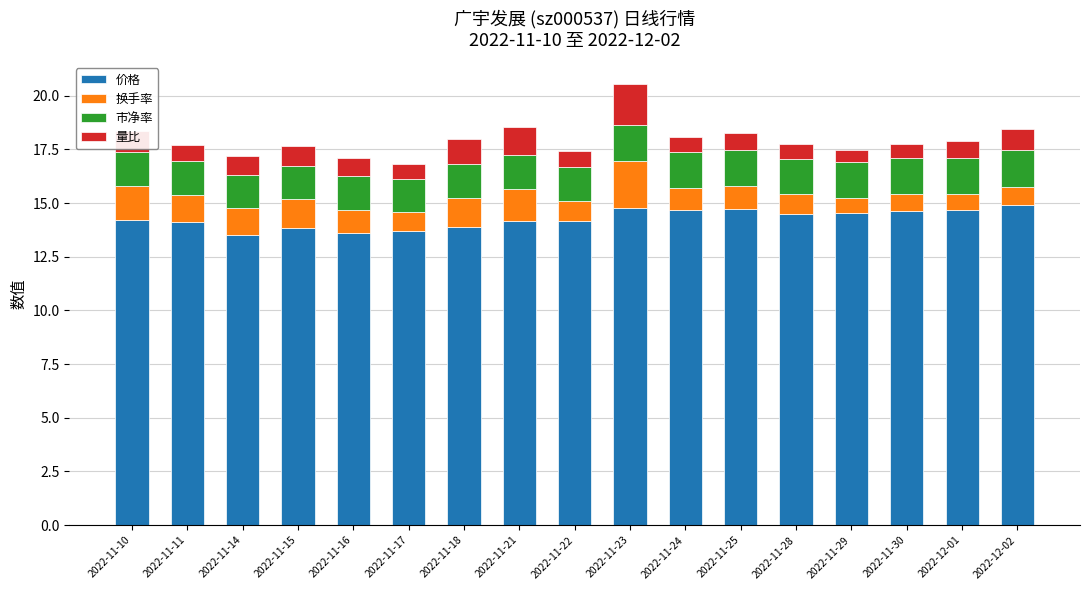

What is the sum of all 价格 values?

242.7